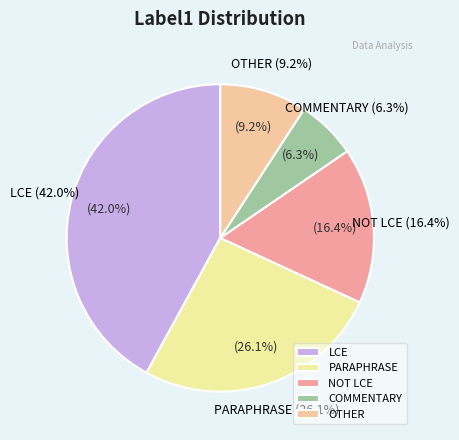

Is there a majority slice in this chart?

No